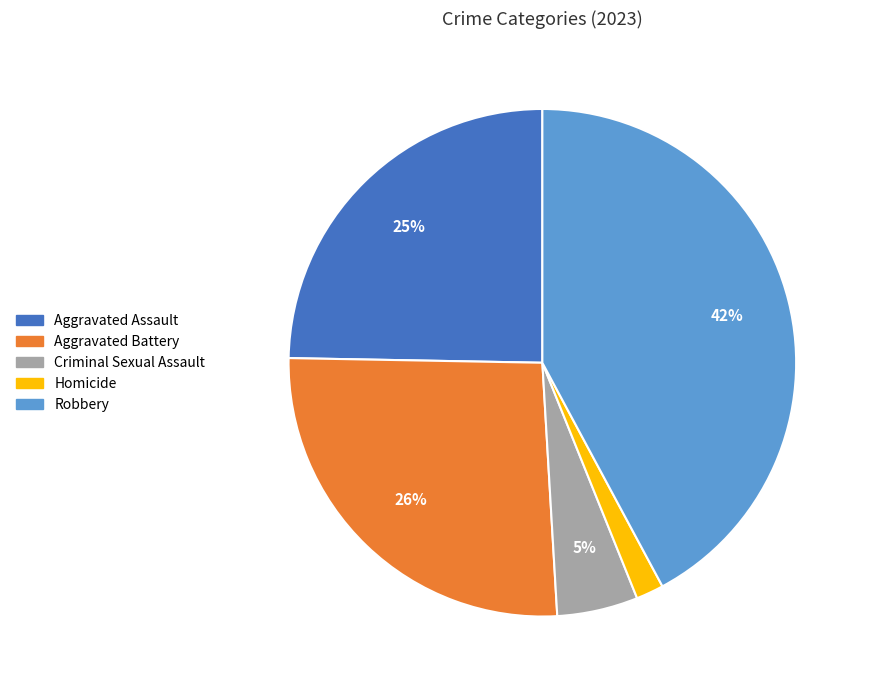

Does any single category account for the majority?

No